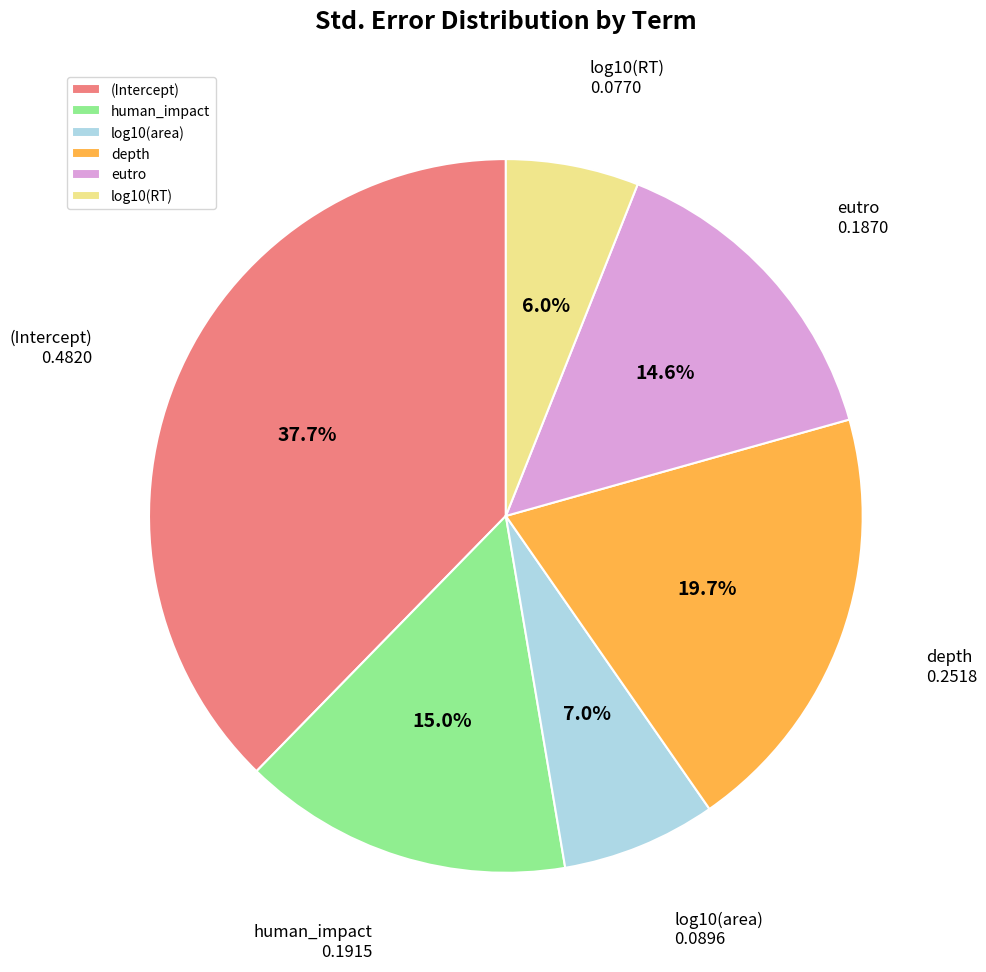

What percentage is the eutro slice, to the nearest percent?

15%